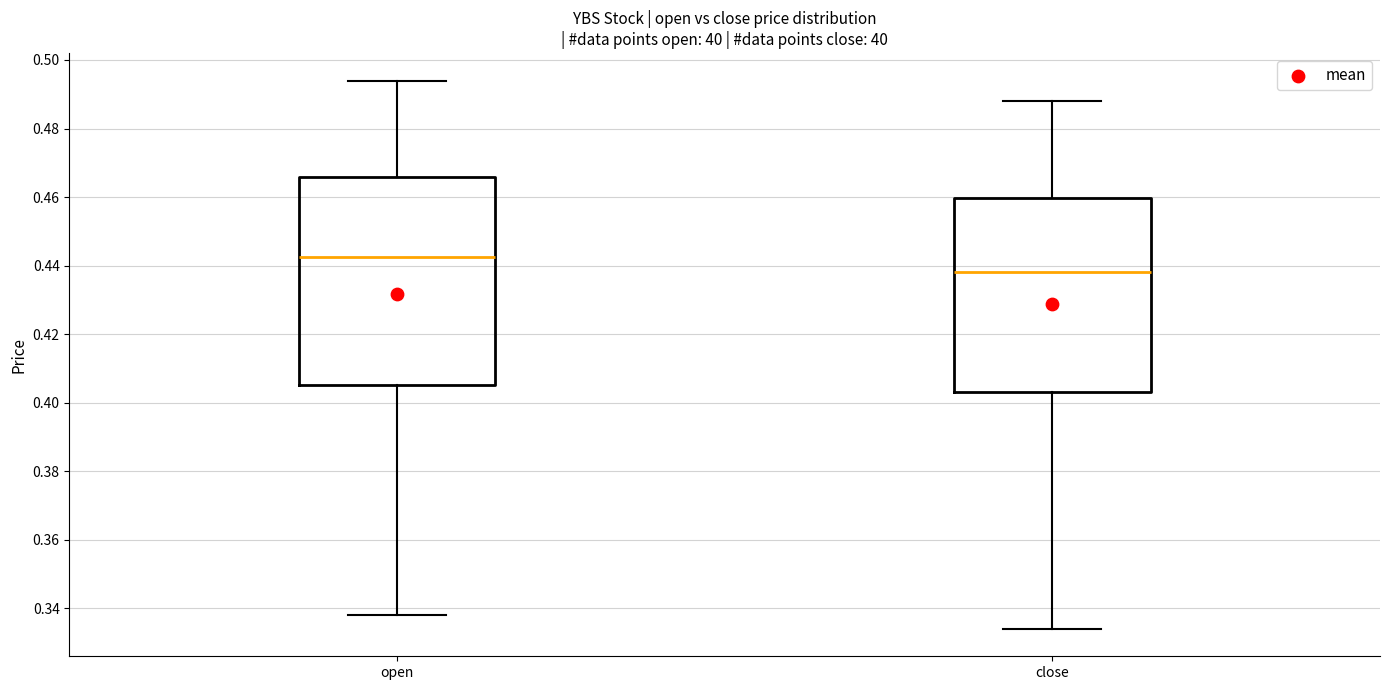

Which box is the tallest, from its lower edge to its upper edge?

open